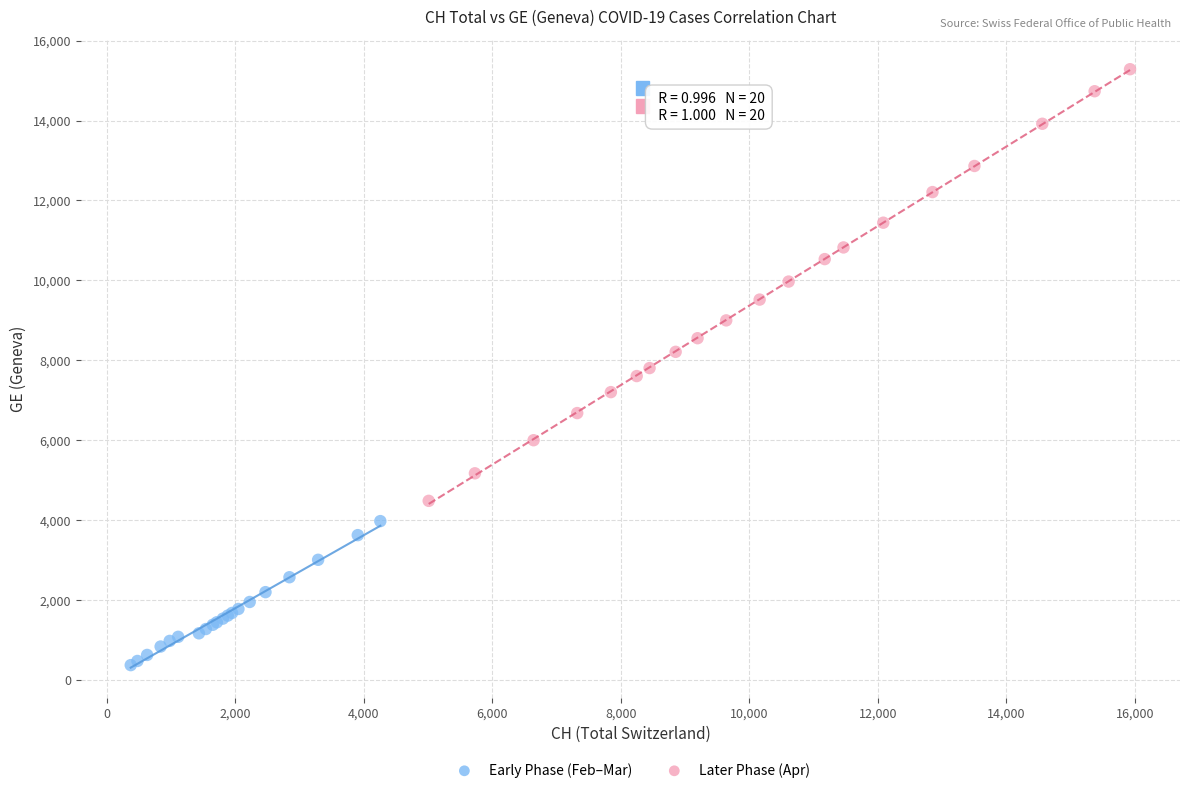

Which series has the widest spread of Y values?

Later Phase (Apr)